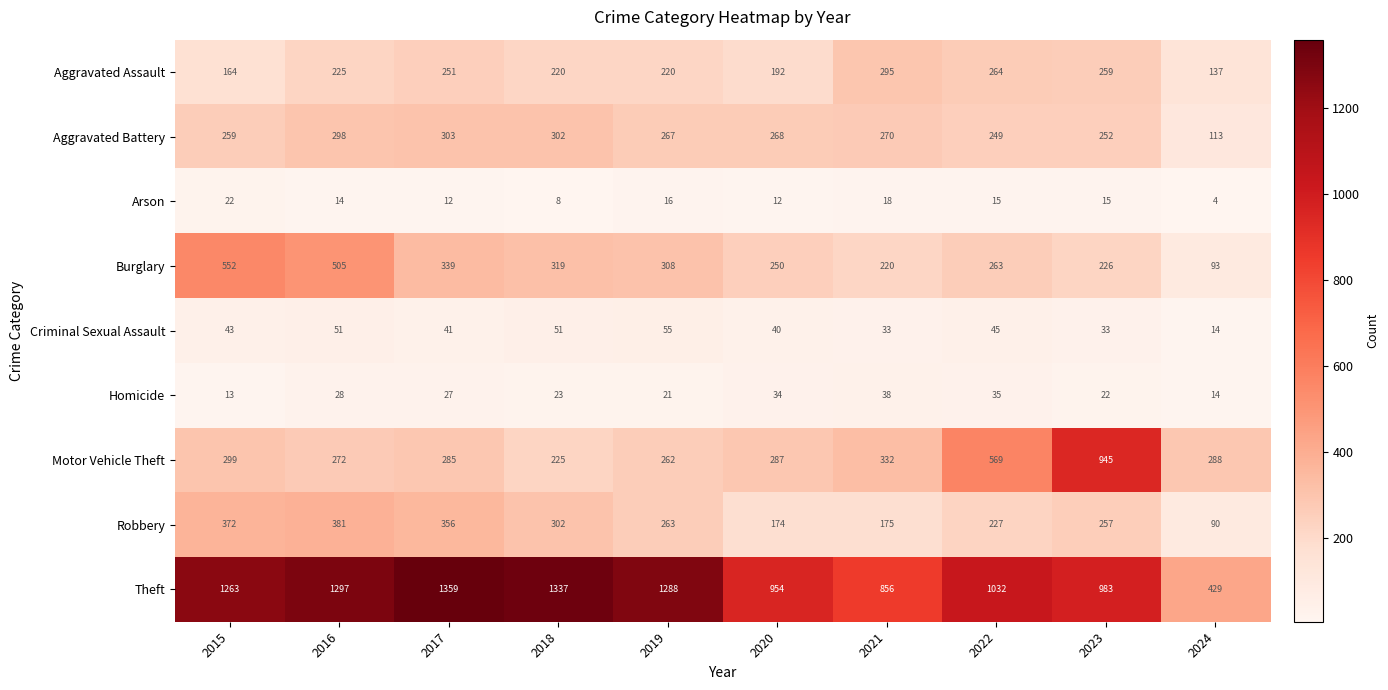

Which series changed the most between 2019 and 2023?

Motor Vehicle Theft